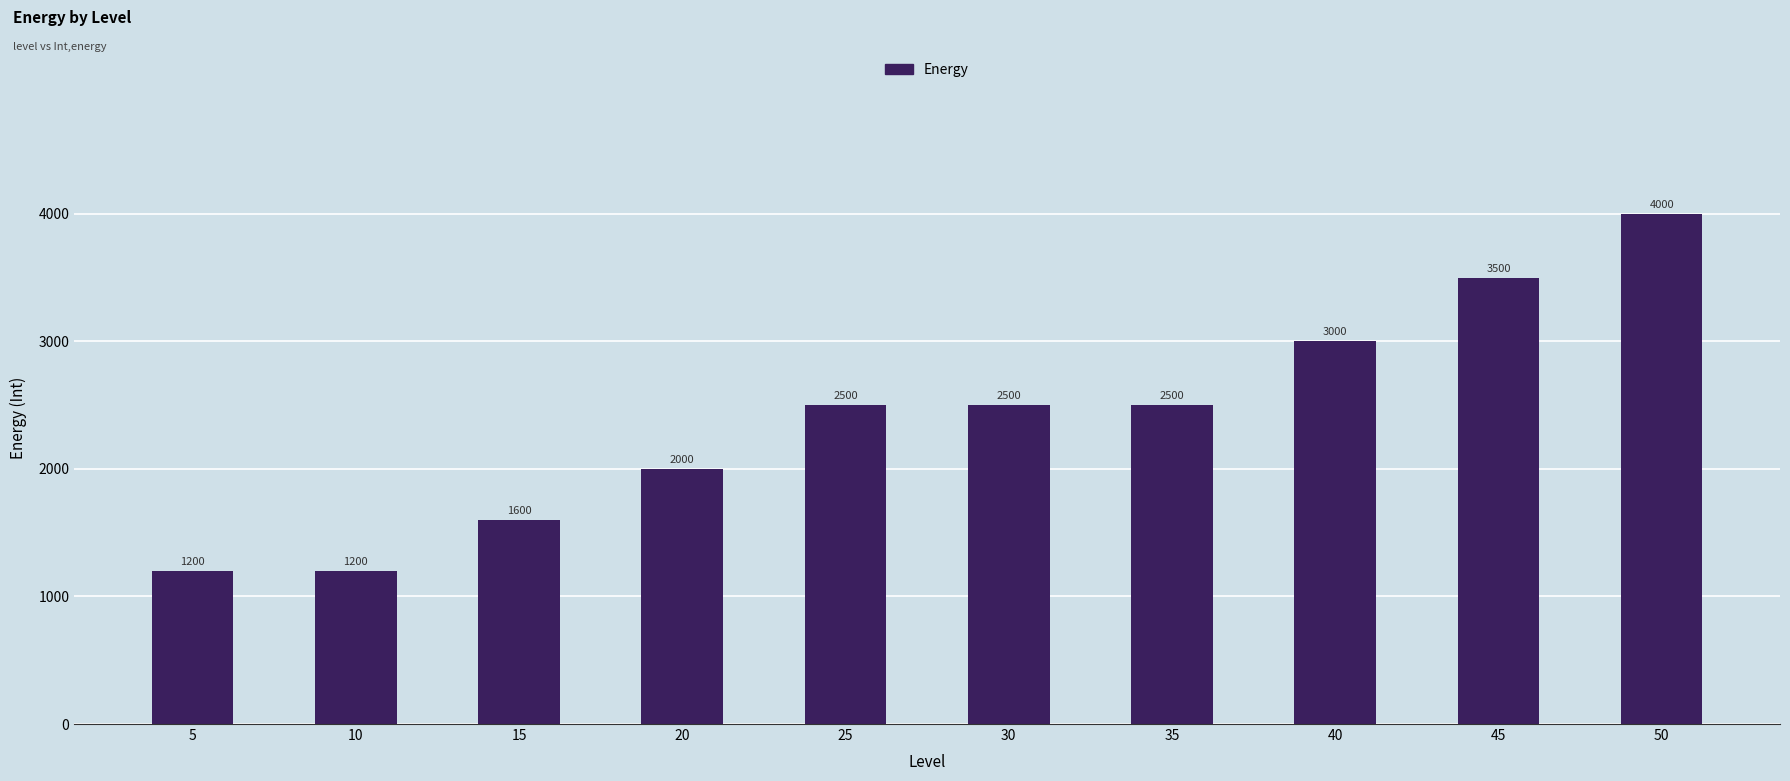

What is the average value?

2400